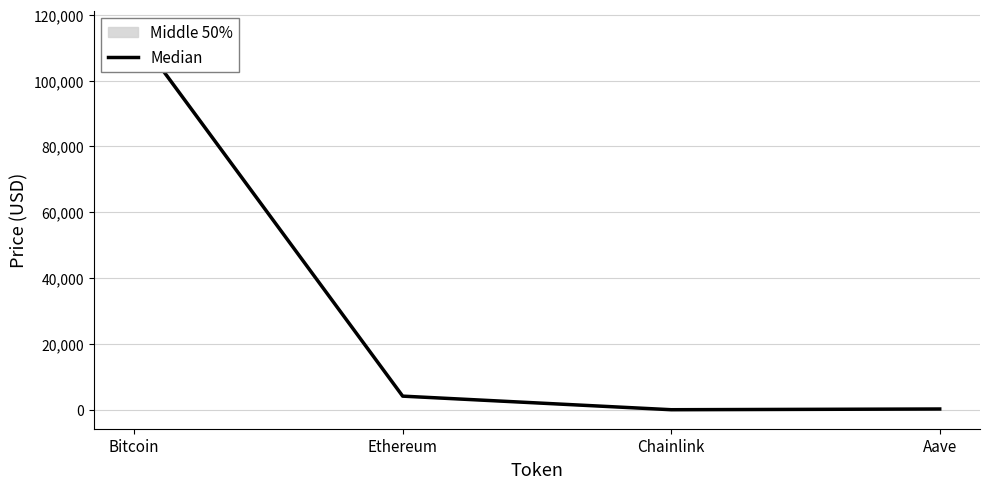

At which category does the data reach its first local valley?

Chainlink